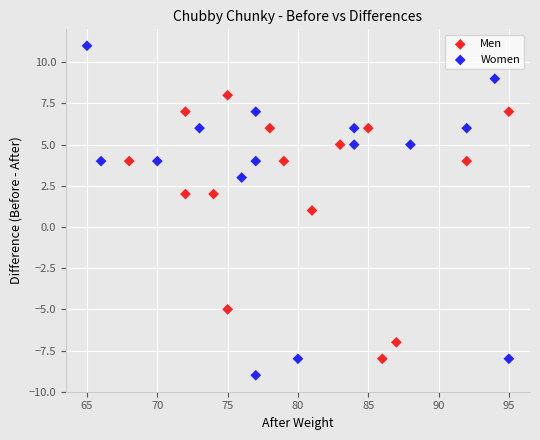

Which series has the widest spread of Y values?

Women